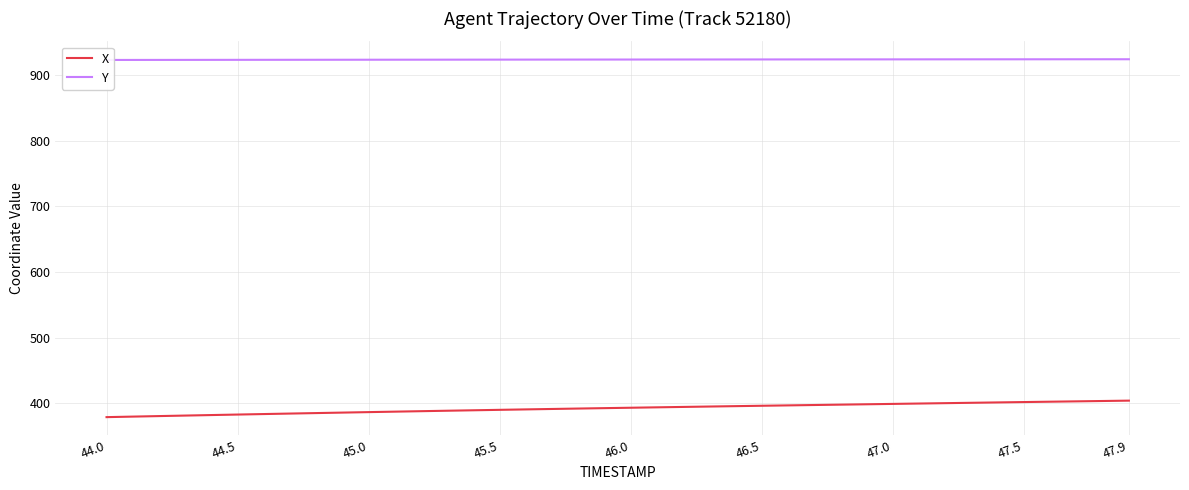

The value of X at 47.0 is 705.5. True or false?

False